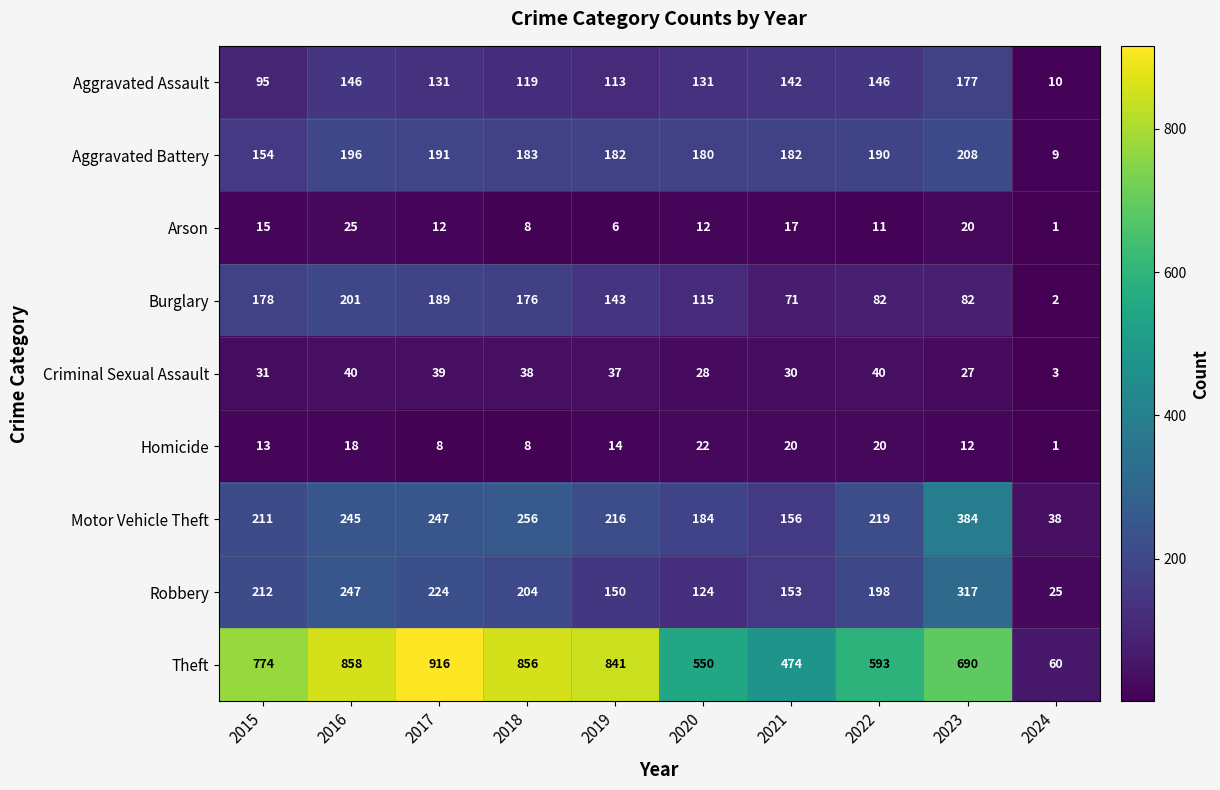

What is the maximum value shown in the chart?

916